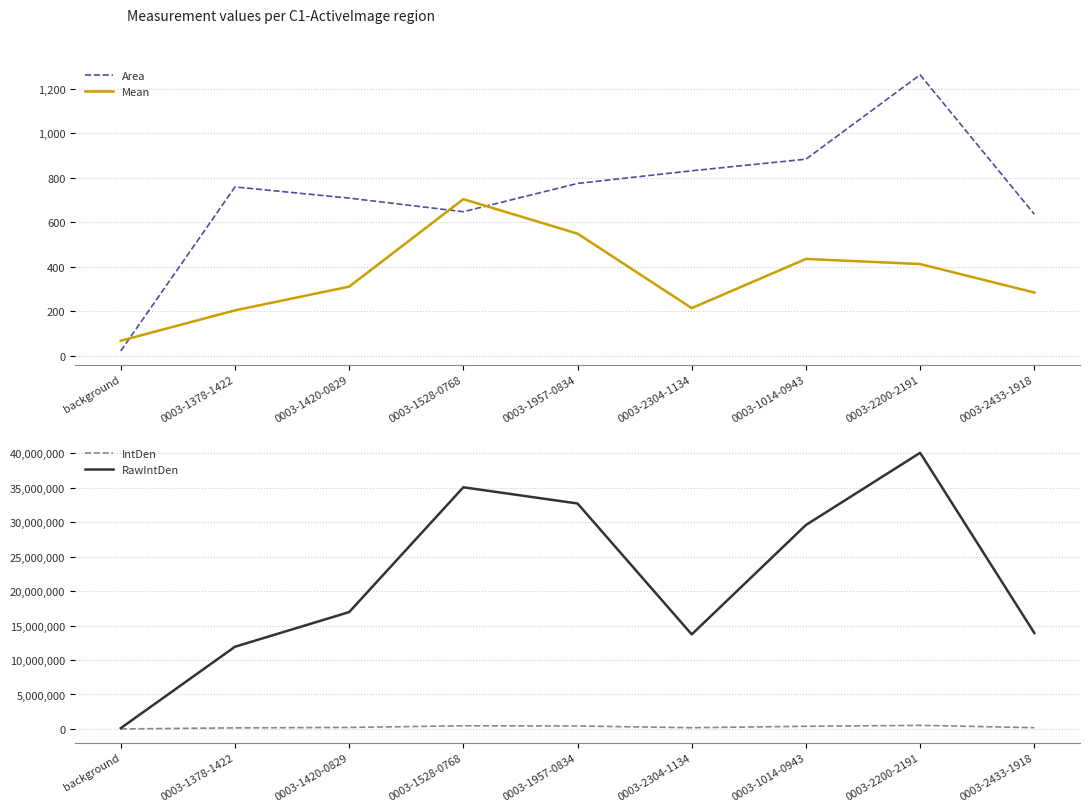

What position from the right is background?

9